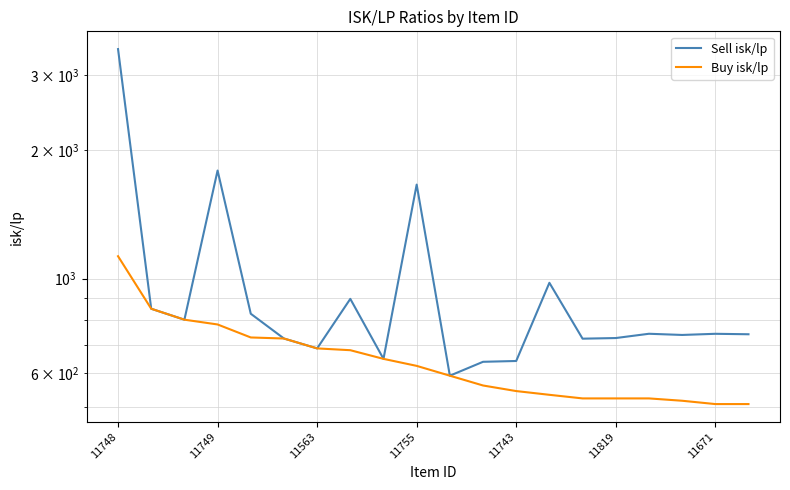

Which series changed the most between 11748 and 11749?

Sell isk/lp